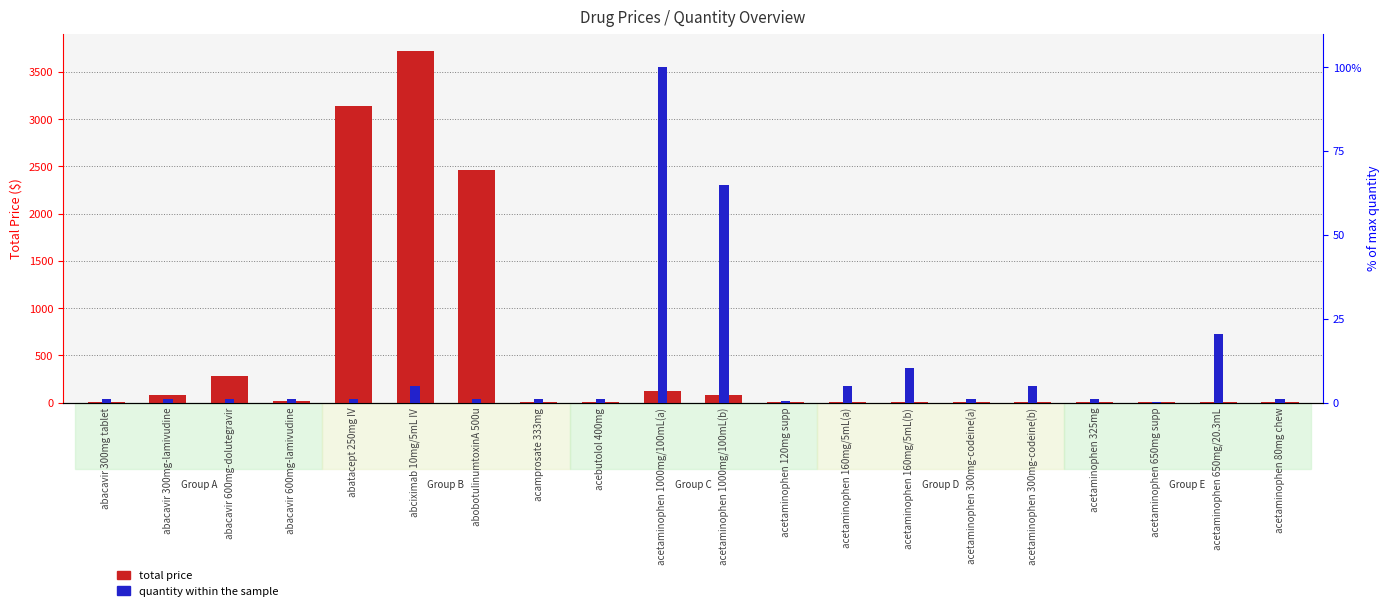

What is the total value across all series at abacavir 300mg tablet?

10.0